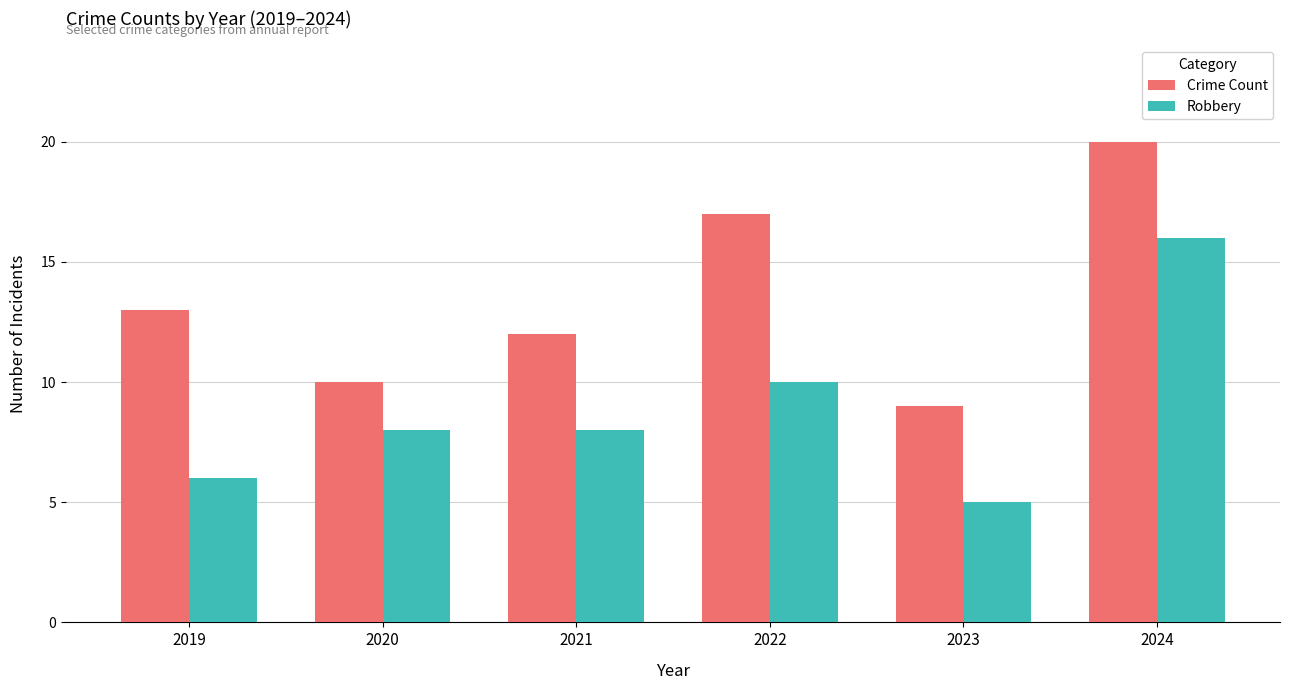

Reading left to right, what are all the values shown in this chart?

Crime Count: 13	10	12	17	9	20
Robbery: 6	8	8	10	5	16